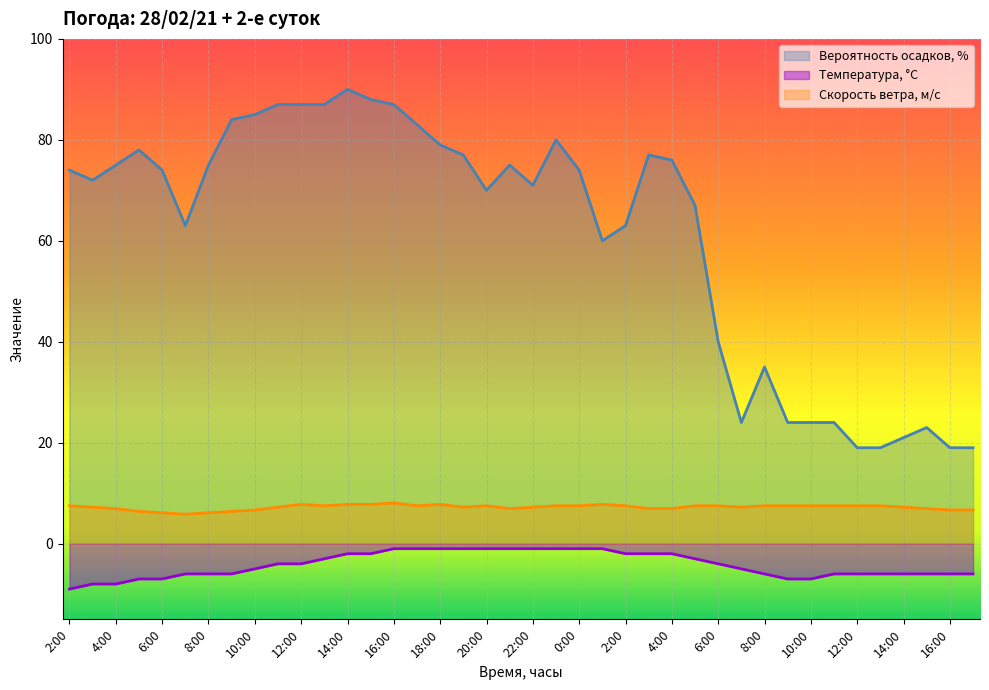

Rank the series by their average value, from highest to lowest.

Вероятность осадков, %, Скорость ветра, м/c, Температура, °C